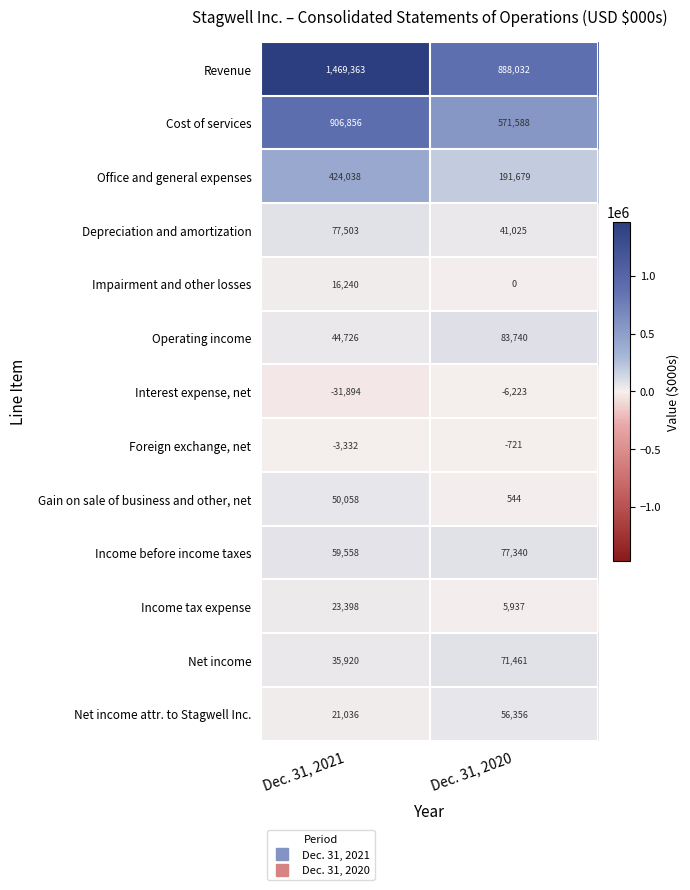

True or false: Income tax expense has a value of 5937 at Dec. 31, 2020.

True